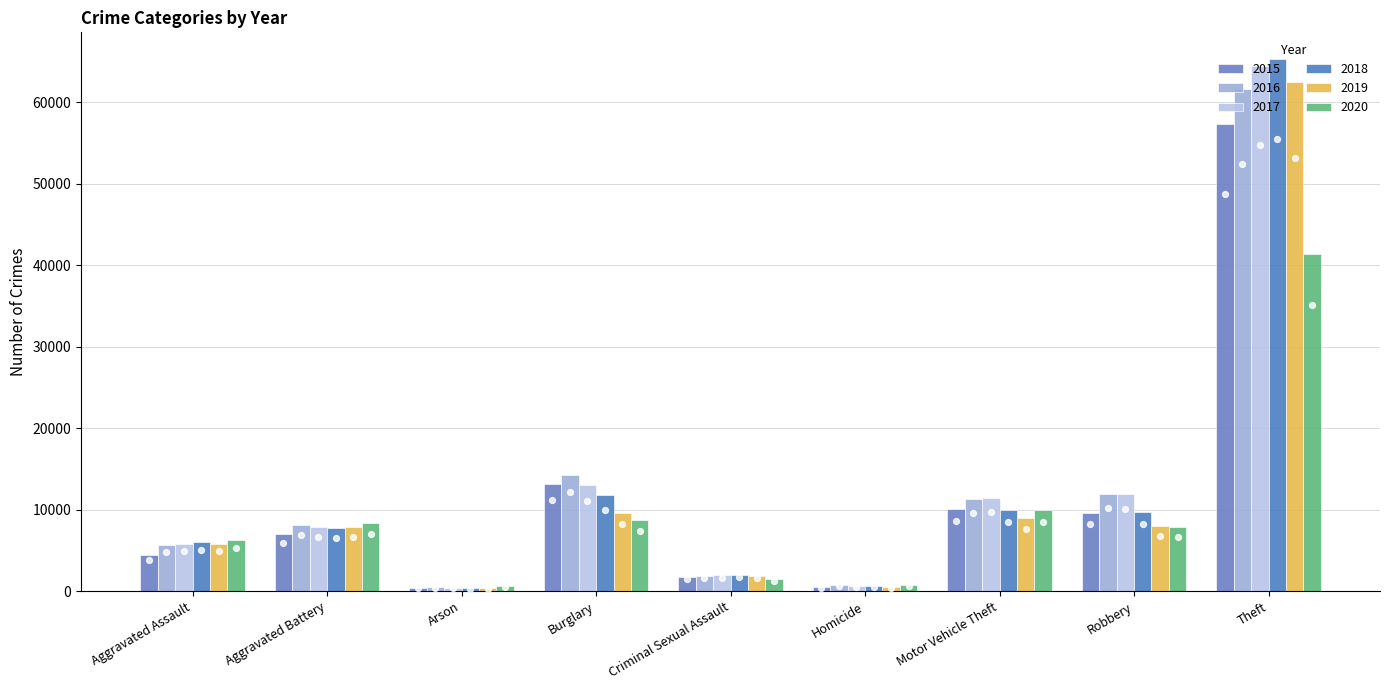

Which series contains the lowest Y value?

2018